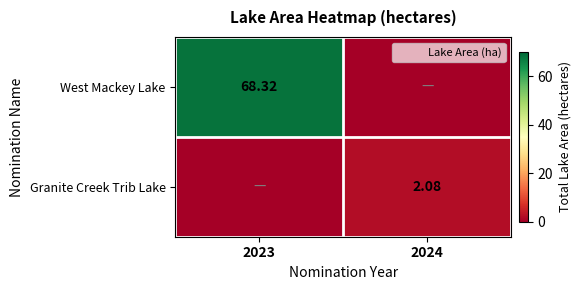

Is the value of West Mackey Lake at 2023 greater than the value of Granite Creek Trib Lake at 2023?

Yes